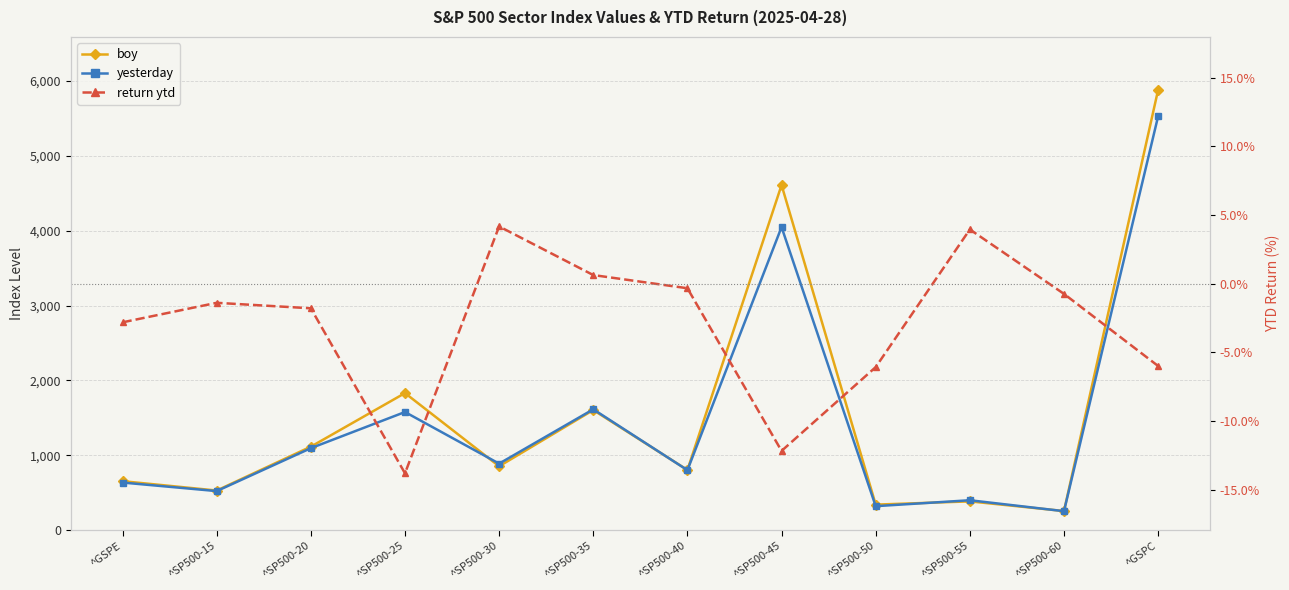

What is the average value of the return ytd series?

-3.0